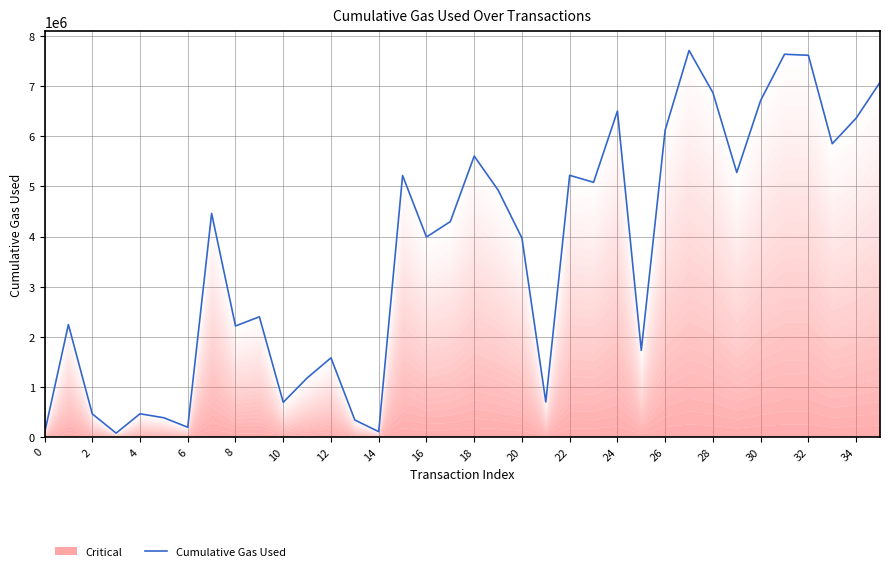

What is the maximum value shown in the chart?

7716743